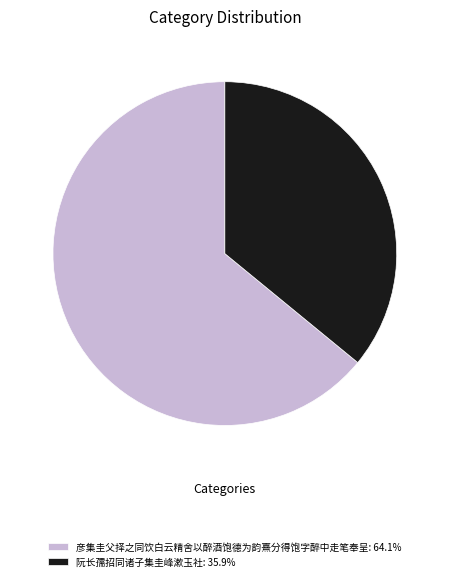

What is the ratio of the value at 彦集圭父择之同饮白云精舍以醉酒饱德为韵熹分得饱字醉中走笔奉呈 to the value at 阮长孺招同诸子集圭峰漱玉社?

1.8